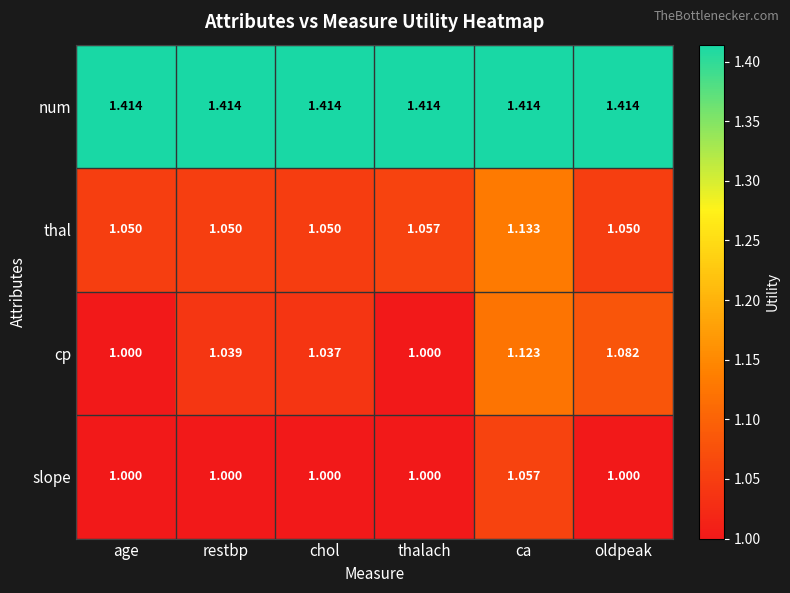

At which label does slope reach its peak?

ca